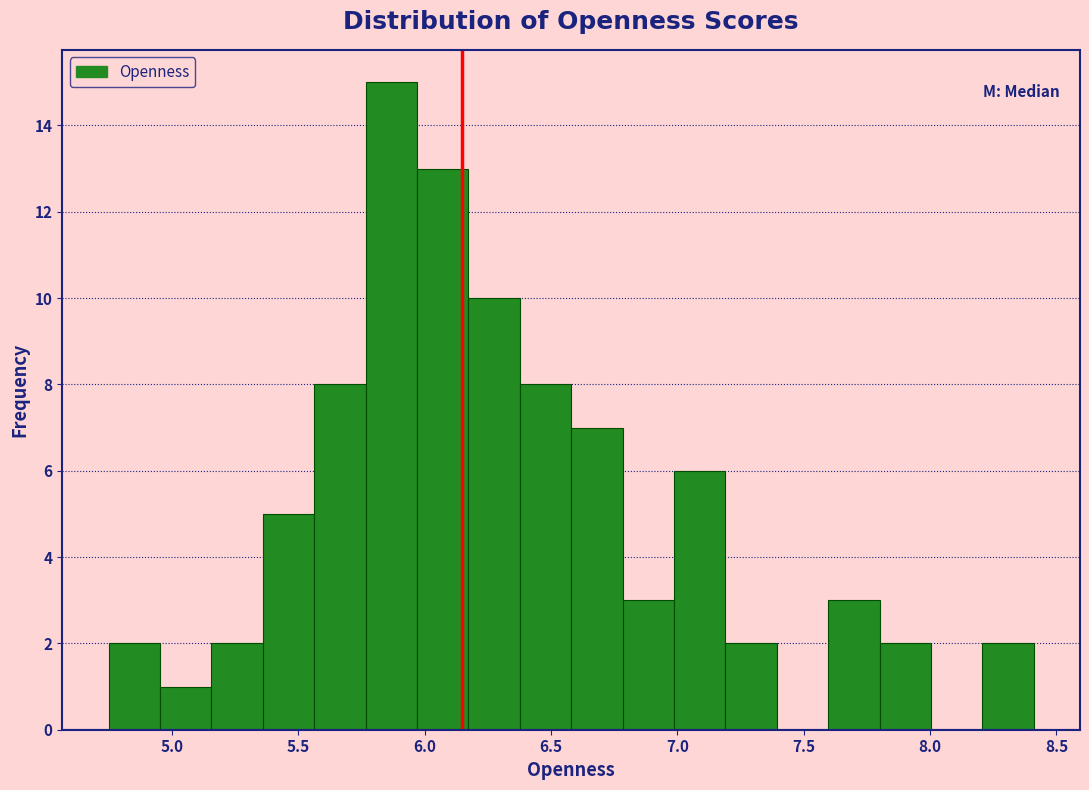

What is the height of the bar covering 7.60 to 7.80 on the x-axis? Neither the bar edges nor the heights are printed on the chart, so give them approximately, as read against the axes.

3